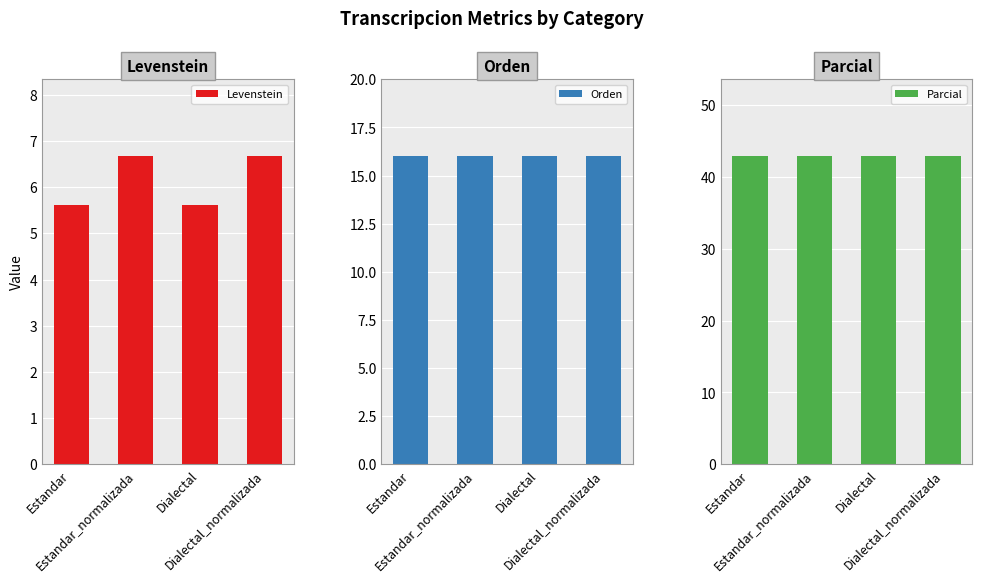

Where is Levenstein nearest to the value 6?

Estandar